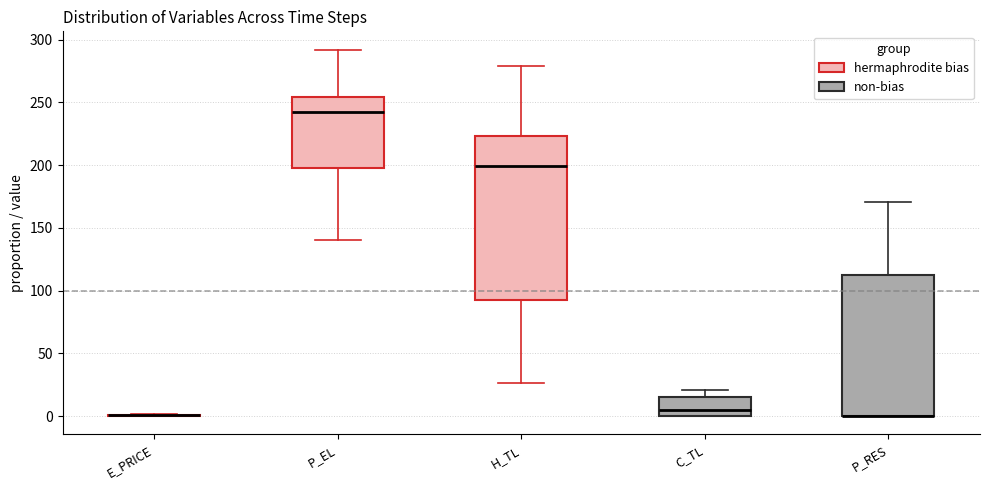

Where is the lower edge of the box for H_TL on the y-axis? The values are not printed on the chart, so give them approximately, as read against the axis.

90